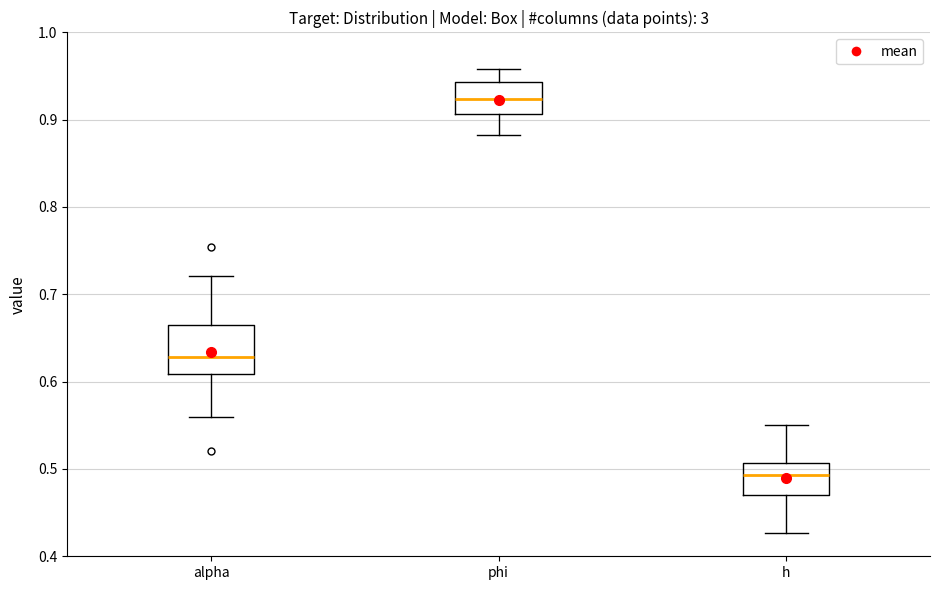

Where does the median line of the box for alpha sit on the y-axis? The values are not printed on the chart, so give them approximately, as read against the axis.

0.63